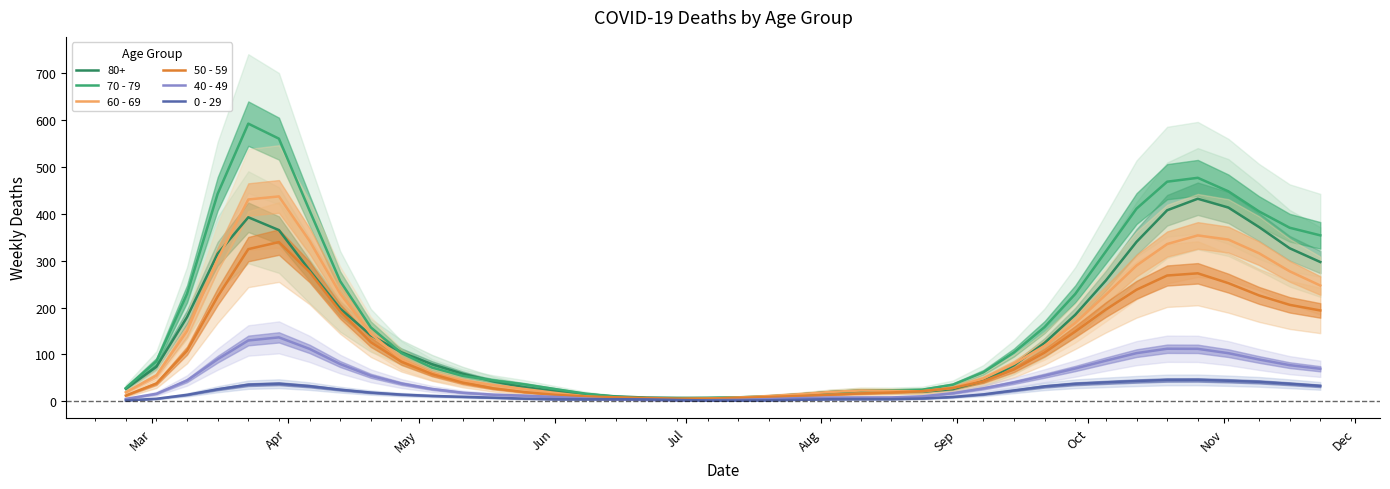

How many interior local peaks does the 40 - 49 series have?

2